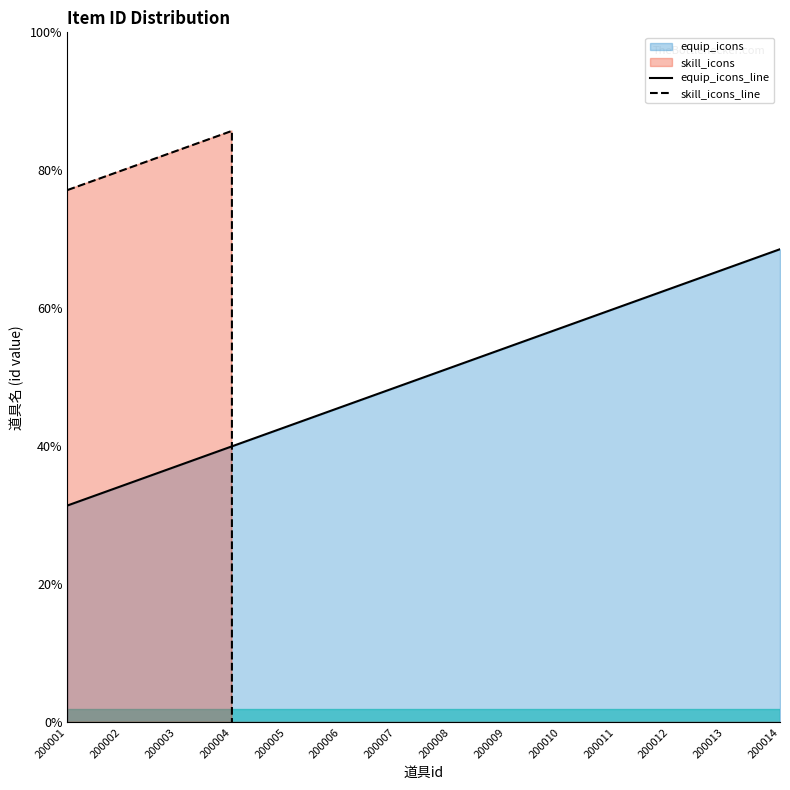

Is the value of skill_icons_line at 200009 greater than the value of equip_icons_line at 200005?

No